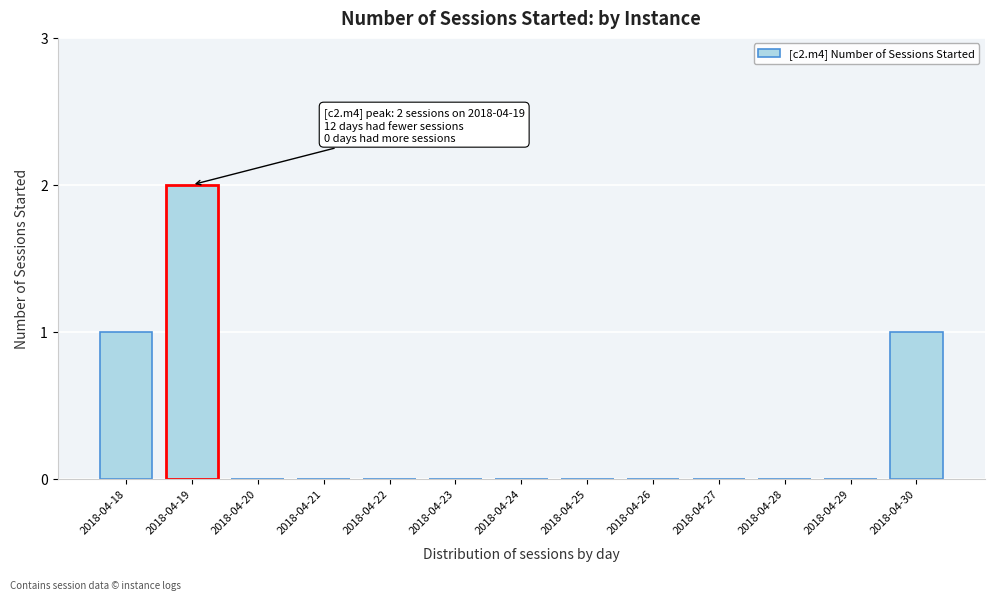

Reading left to right, what are all the values shown in this chart?

2018-04-18=1	2018-04-19=2	2018-04-20=0	2018-04-21=0	2018-04-22=0	2018-04-23=0	2018-04-24=0	2018-04-25=0	2018-04-26=0	2018-04-27=0	2018-04-28=0	2018-04-29=0	2018-04-30=1